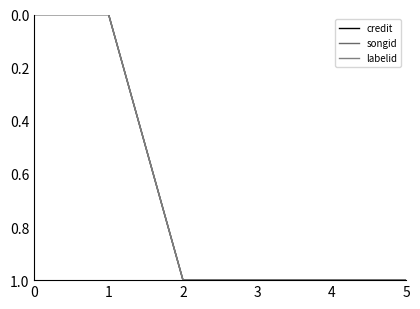

Is this an area chart (filled region under the line)?

No